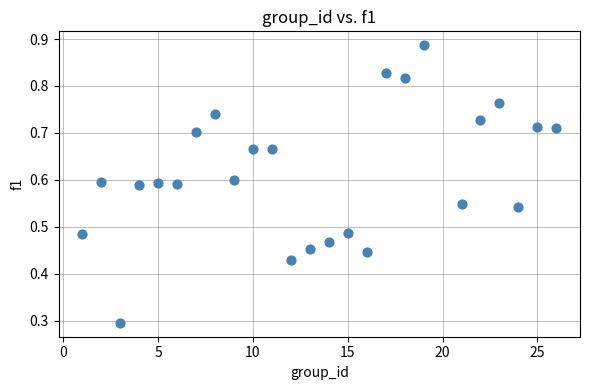

What Y value in the scatter plot is closest to 0?

0.3